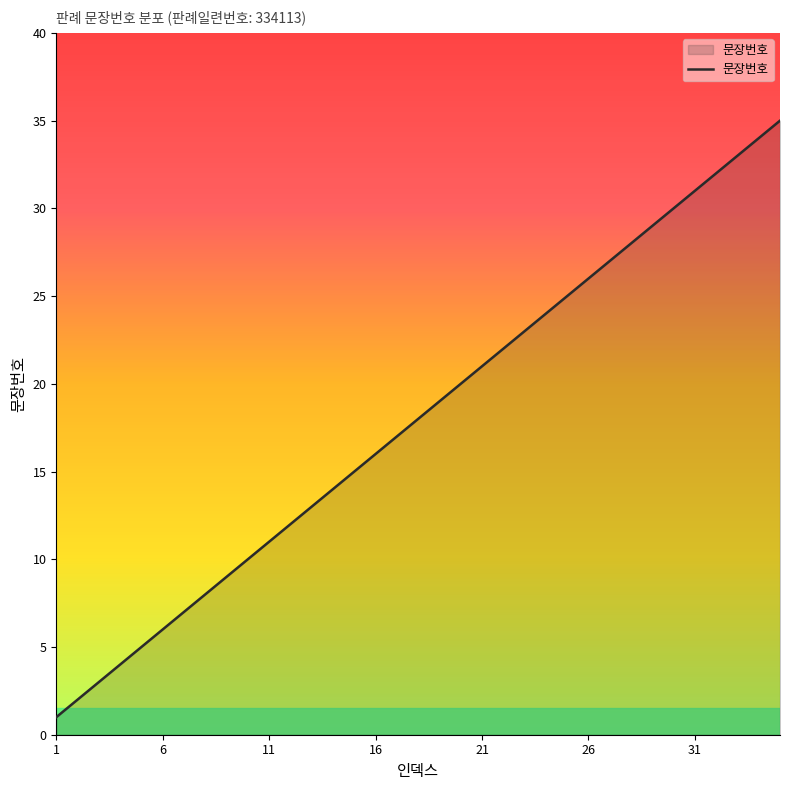

What is the difference between the maximum and minimum values?

34